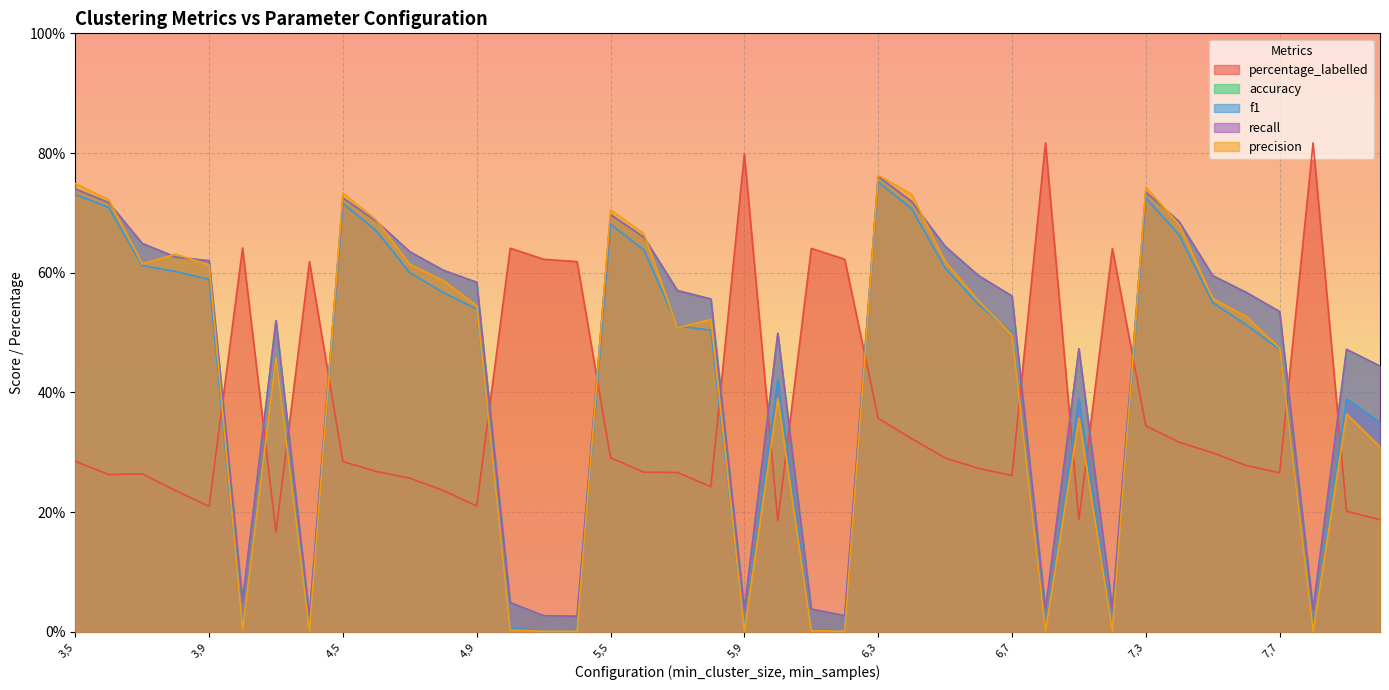

Between 3,7 and 6,11, which series saw the biggest shift?

precision